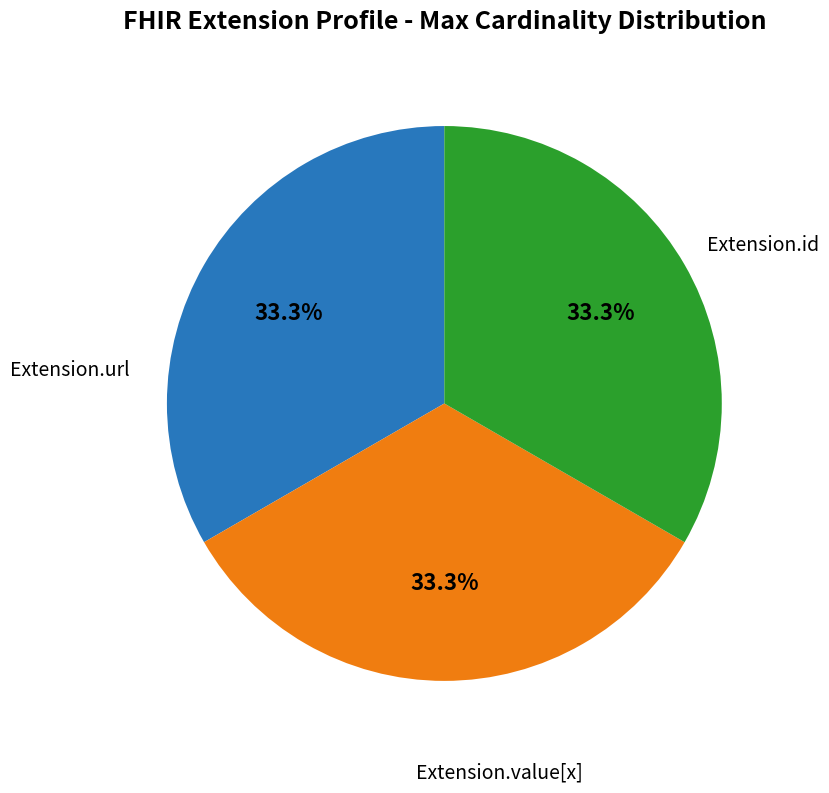

Is there any slice that represents more than half of the pie?

No